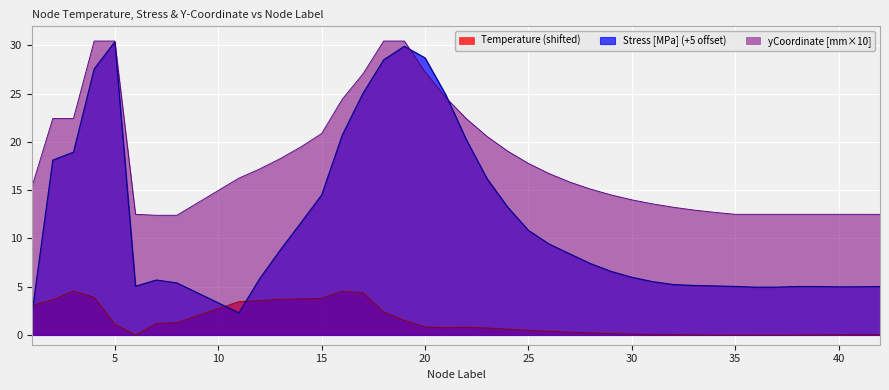

Which has a higher value, 23 or 1?

1